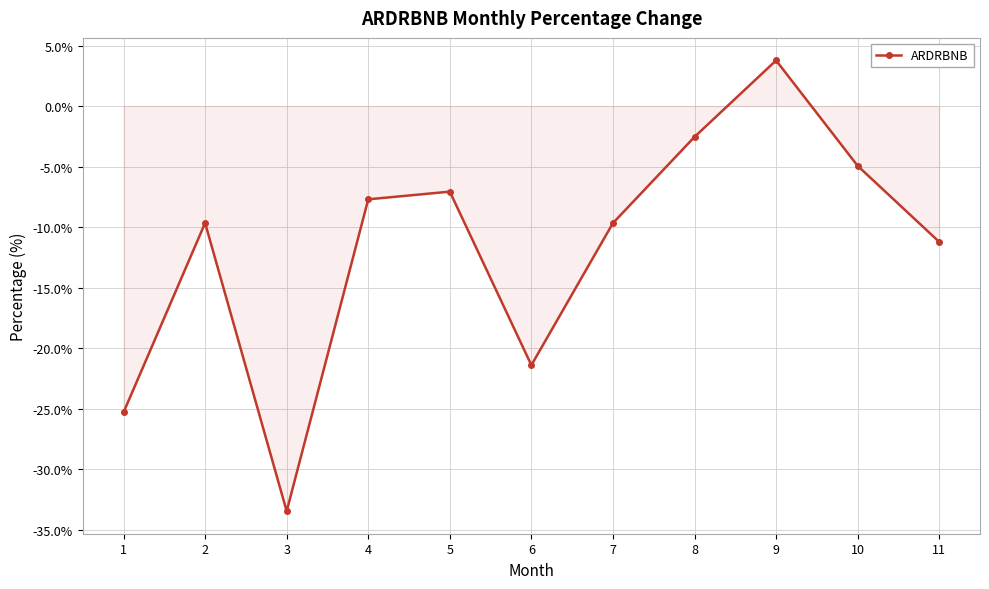

How many lines are shown in the chart?

1